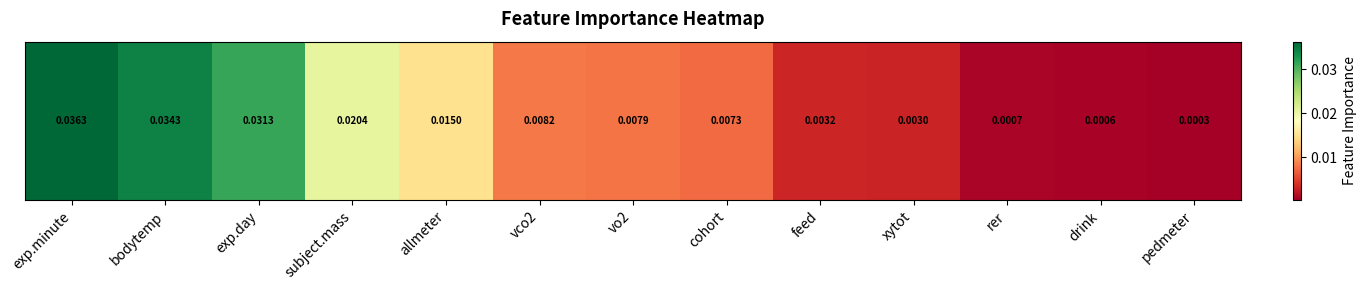

Rank the categories by value from highest to lowest.

exp.minute, bodytemp, exp.day, subject.mass, allmeter, vco2, vo2, cohort, feed, xytot, rer, drink, pedmeter